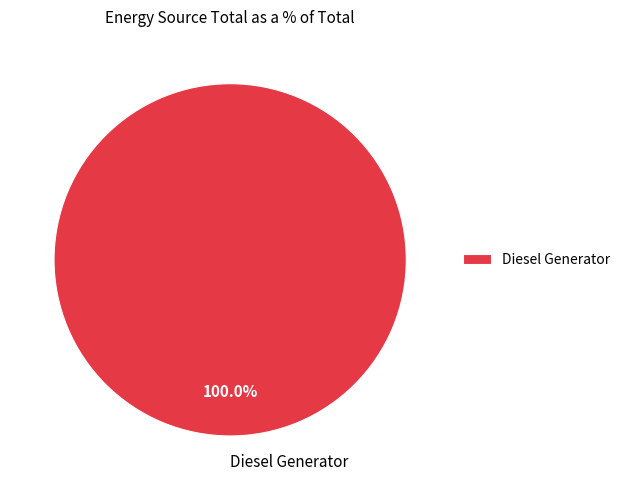

Which category accounts for the majority?

Diesel Generator